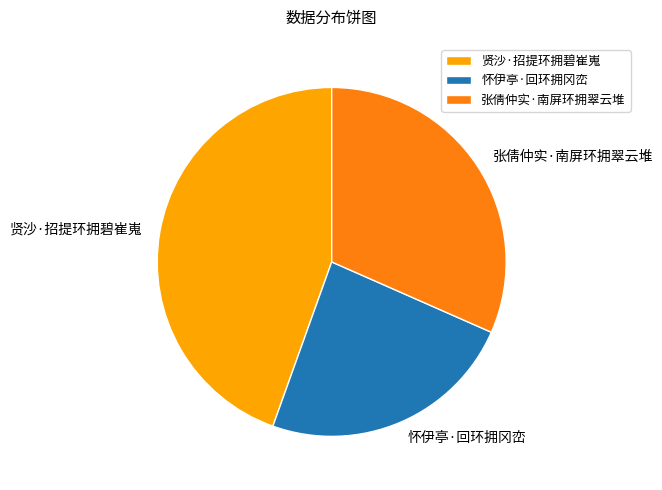

How many slices are in this pie chart?

3